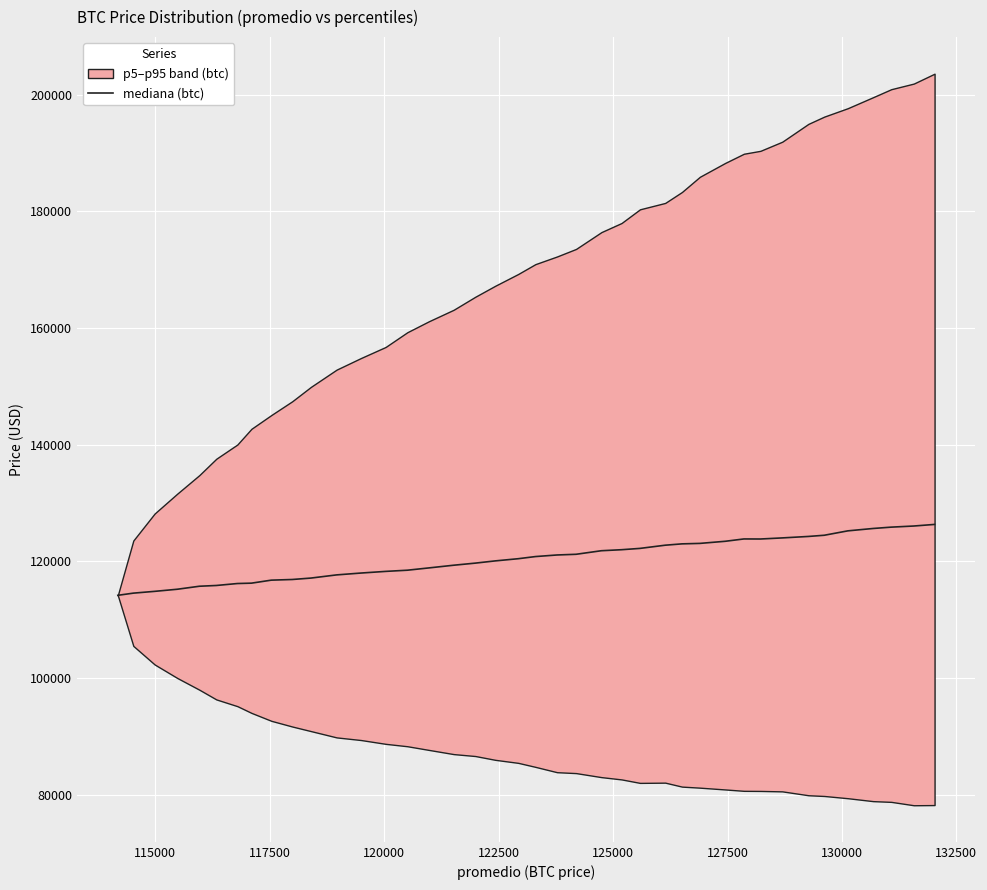

Count the number of values greater than 120817.

20